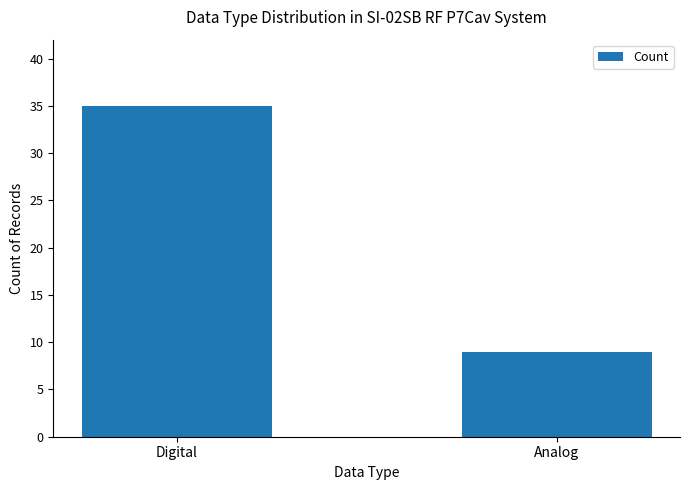

What is the ratio of the value at Digital to the value at Analog?

3.9